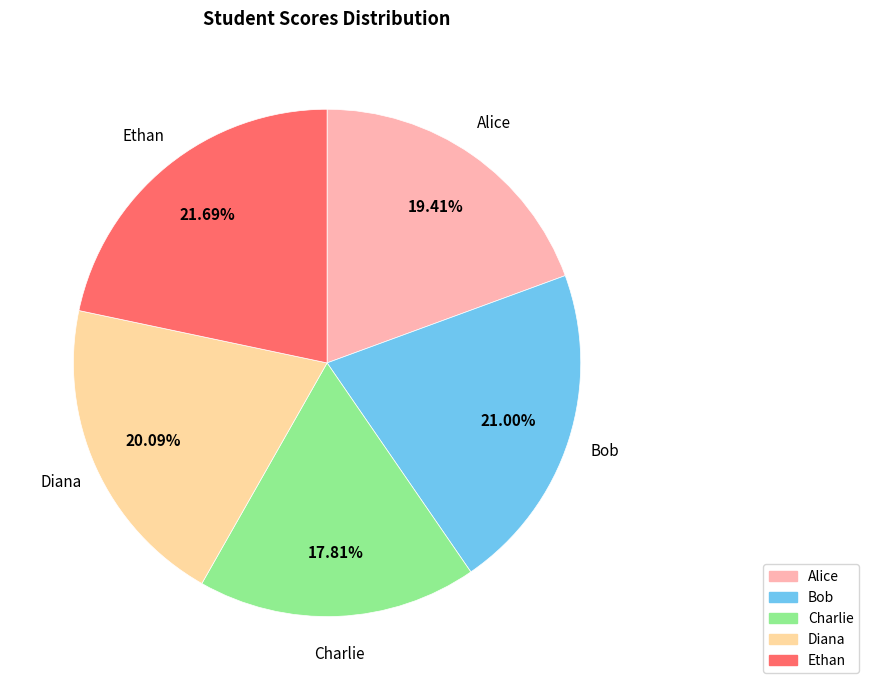

What percentage is the Ethan slice, to the nearest percent?

22%